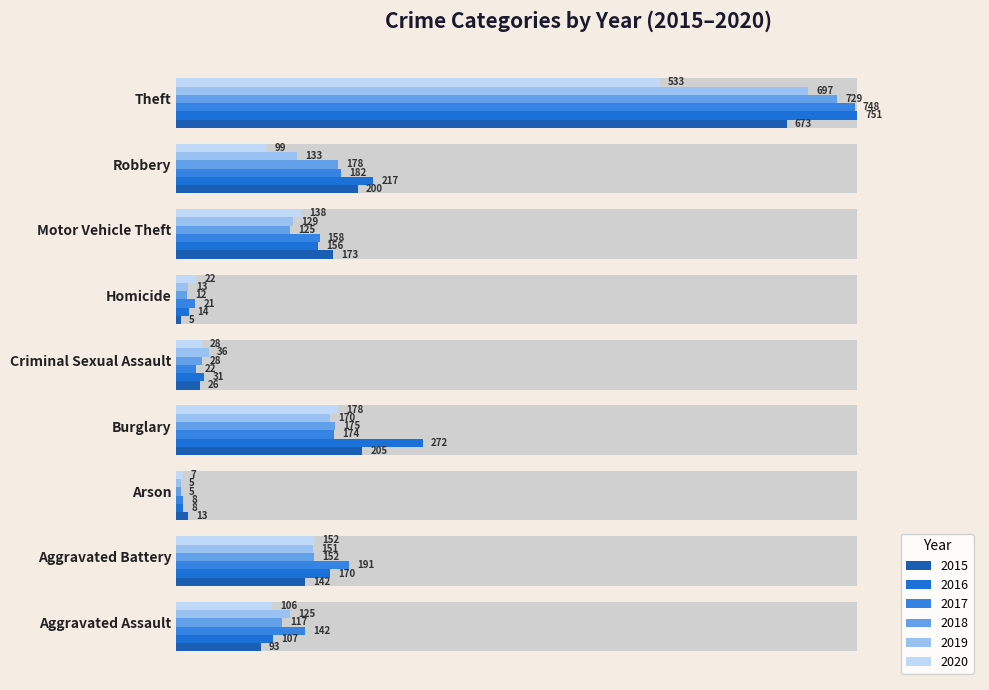

What are all the series names shown in the legend?

2015, 2016, 2017, 2018, 2019, 2020